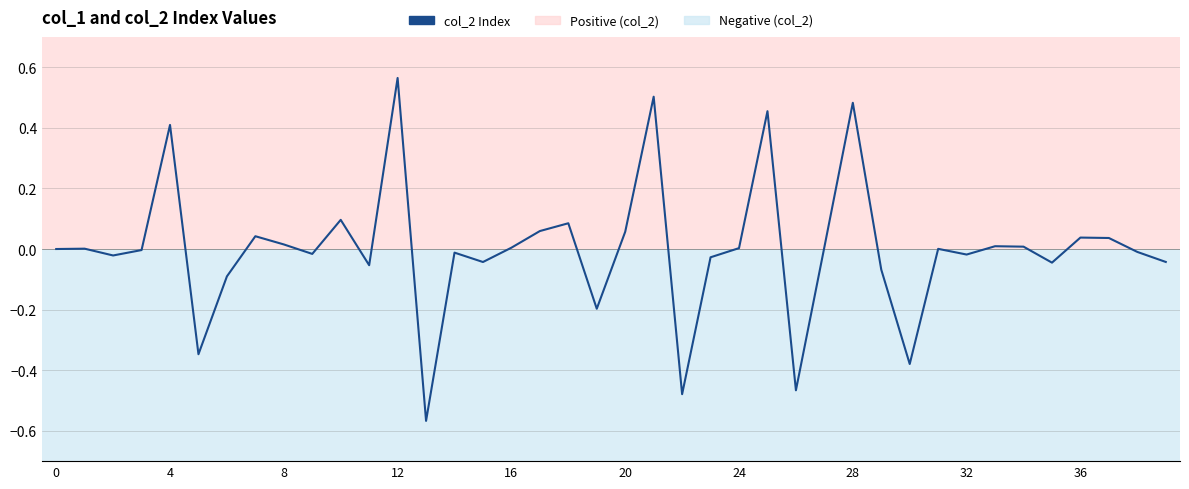

What is the difference between the maximum and minimum values?

1.1